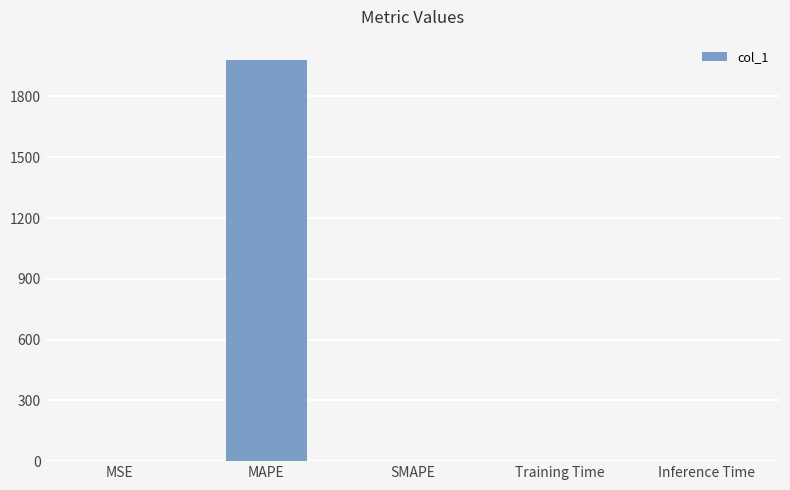

Which label corresponds to the largest value in the chart?

MAPE